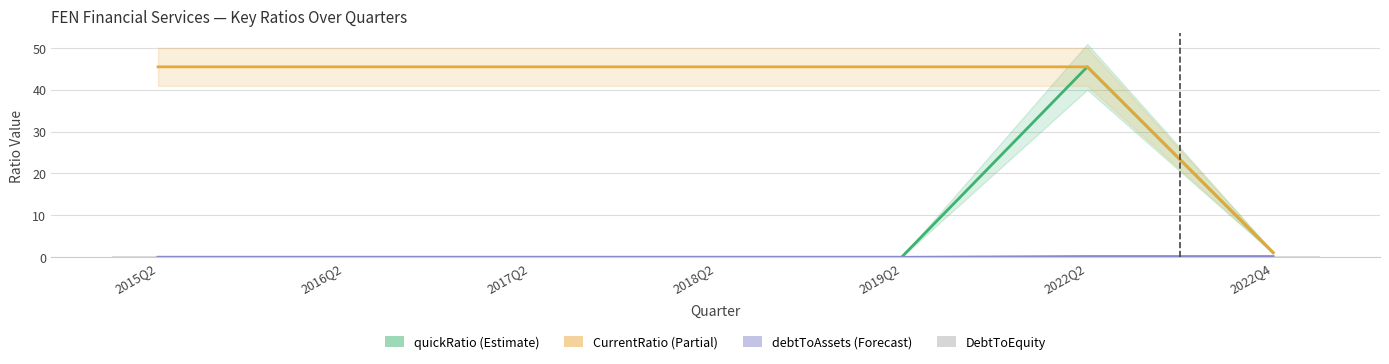

The chart shows a value of 0.3 at 2018Q2. True or false?

True